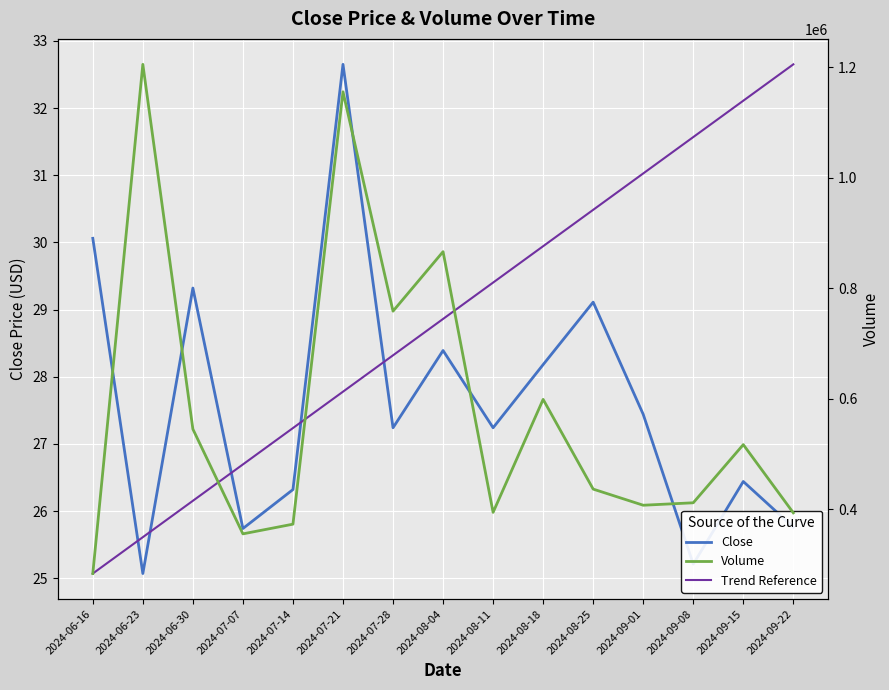

How many data points does each series have?

15